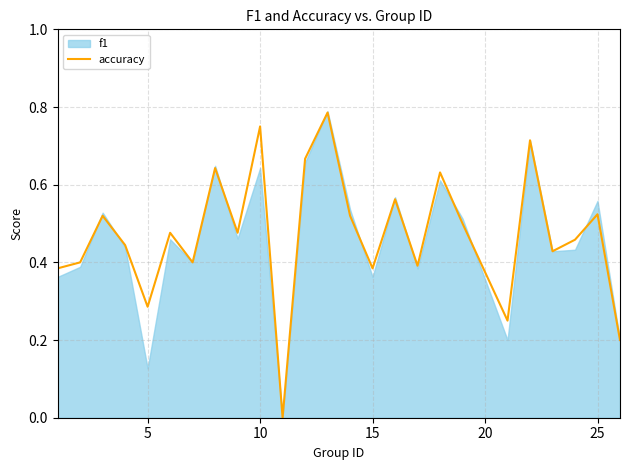

The value of accuracy at 25 is 0.2. True or false?

False